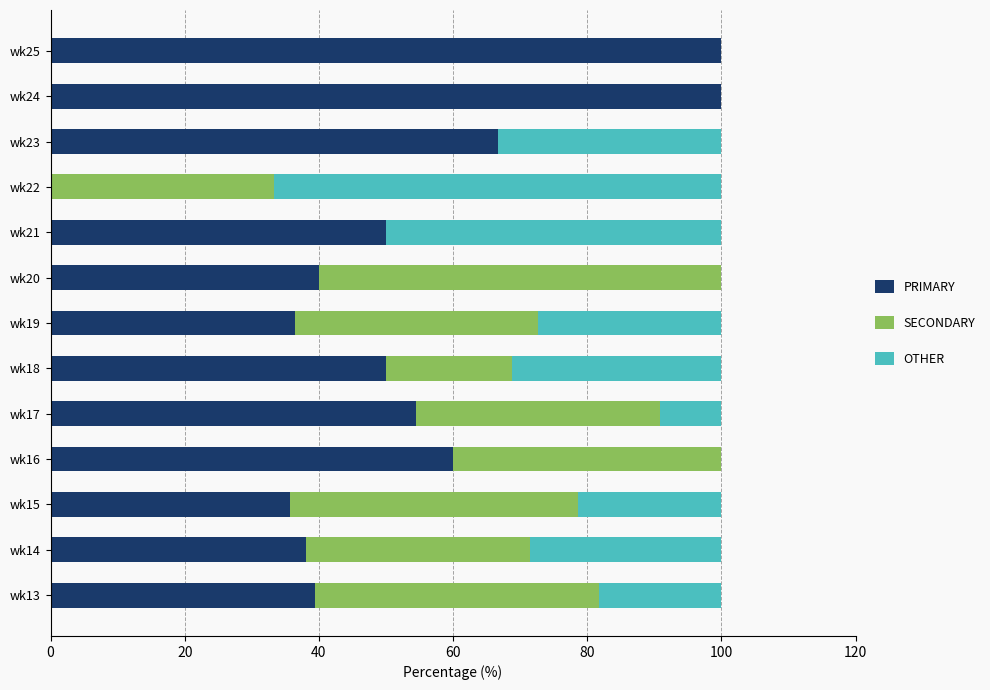

What is the total value across all series at wk22?

100.0